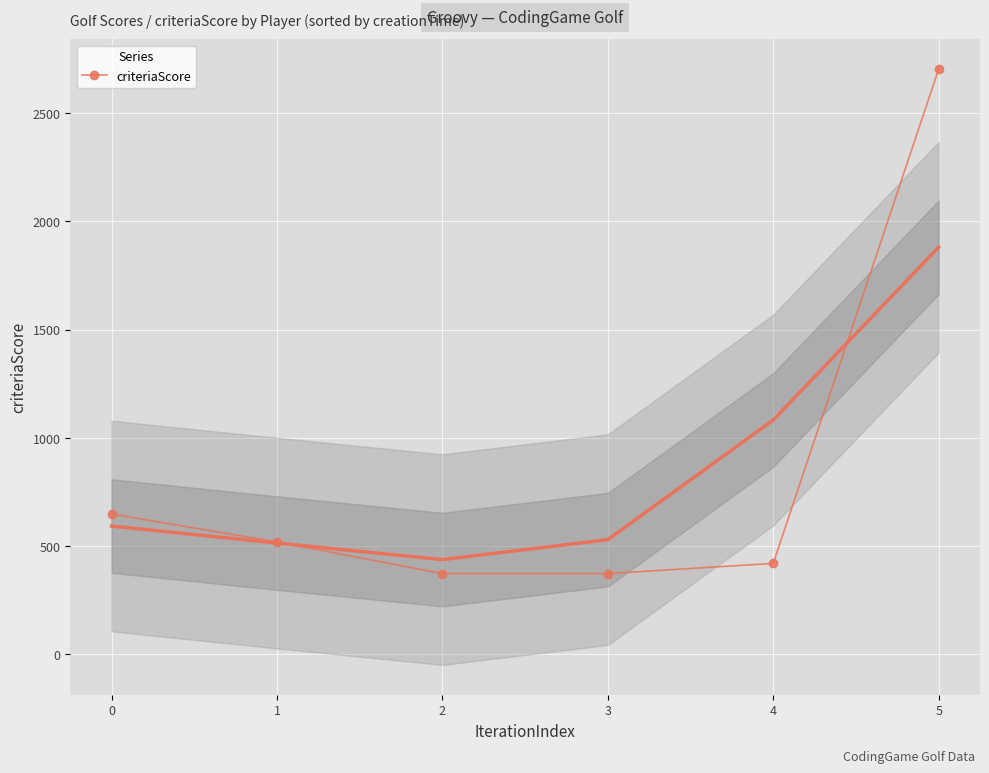

How many categories are shown in the chart?

6